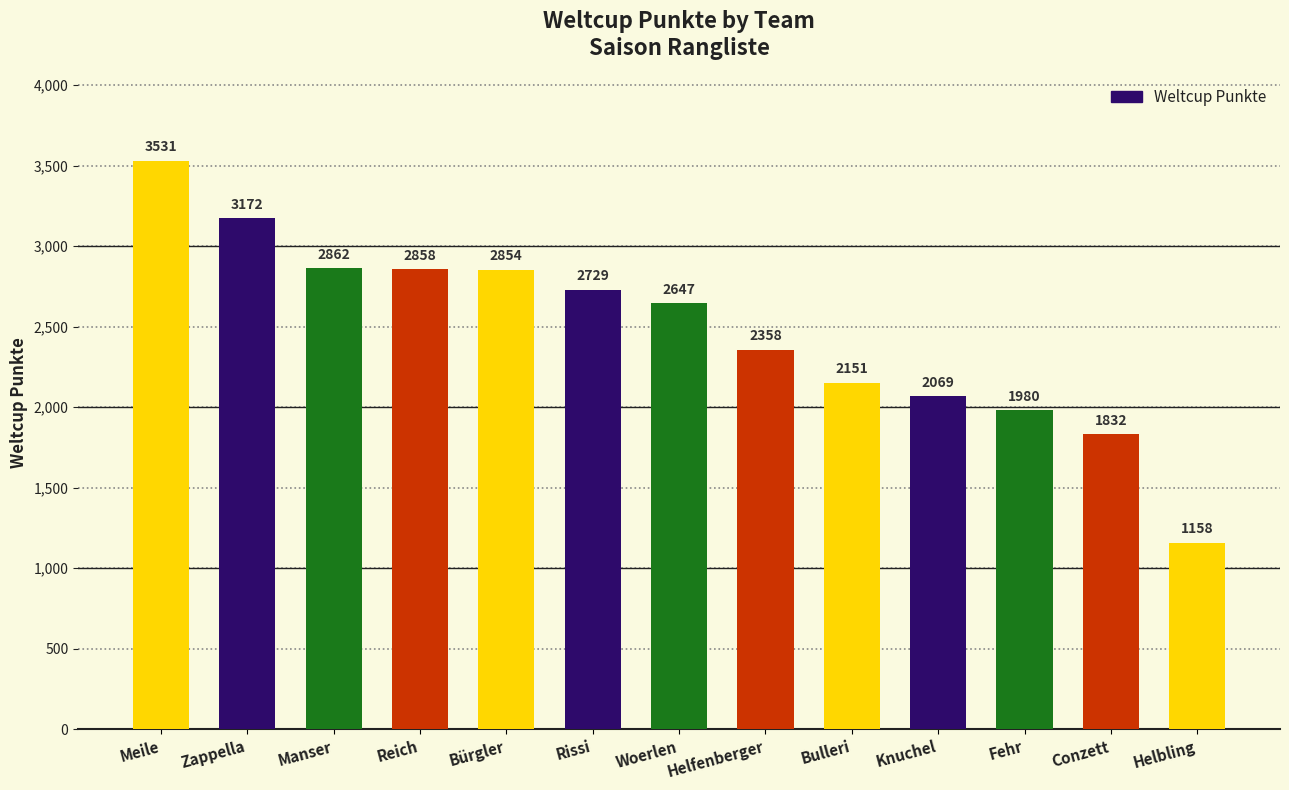

Reading left to right, extract all data points from this chart.

Meile=3531	Zappella=3172	Manser=2862	Reich=2858	Bürgler=2854	Rissi=2729	Woerlen=2647	Helfenberger=2358	Bulleri=2151	Knuchel=2069	Fehr=1980	Conzett=1832	Helbling=1158